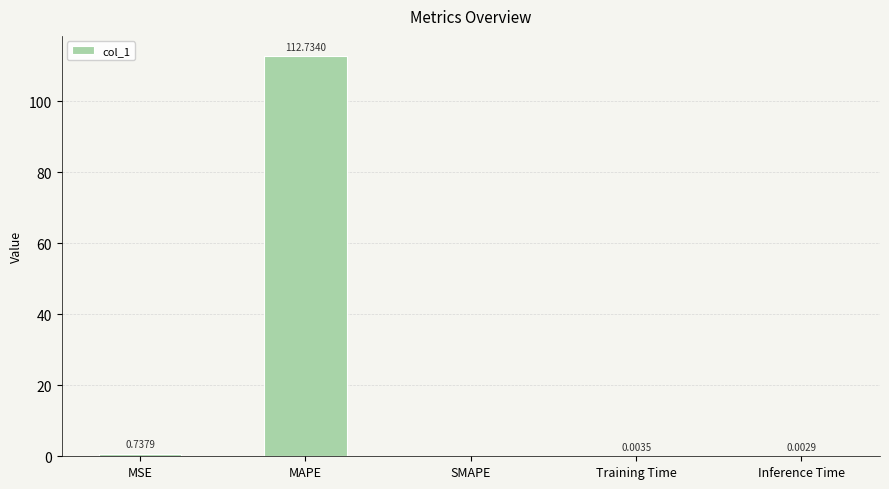

Where is the data nearest to the value 56?

MSE